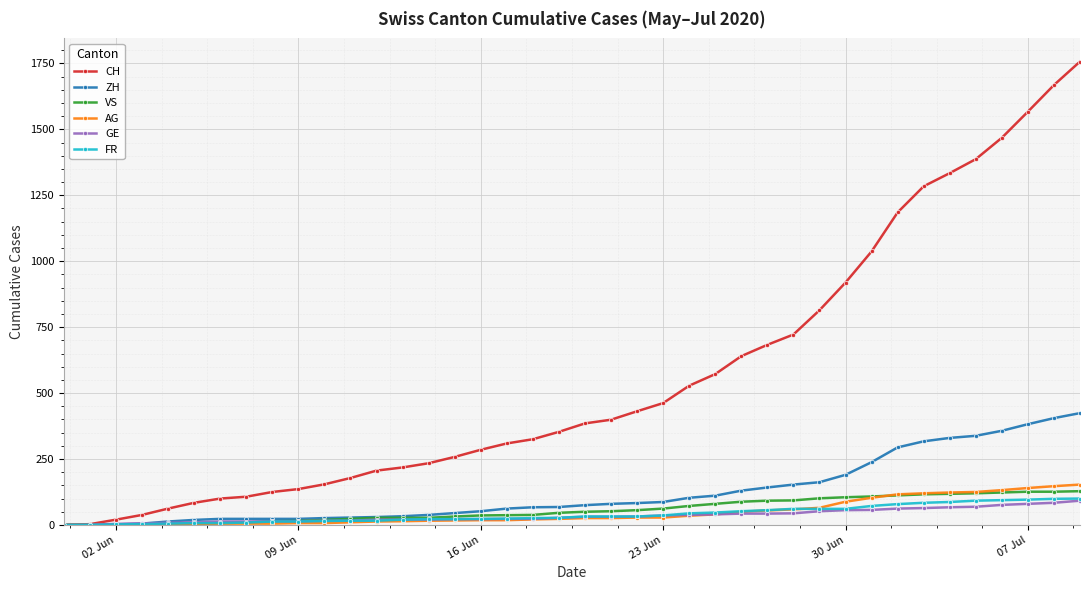

Is this an area chart (filled region under the line)?

No